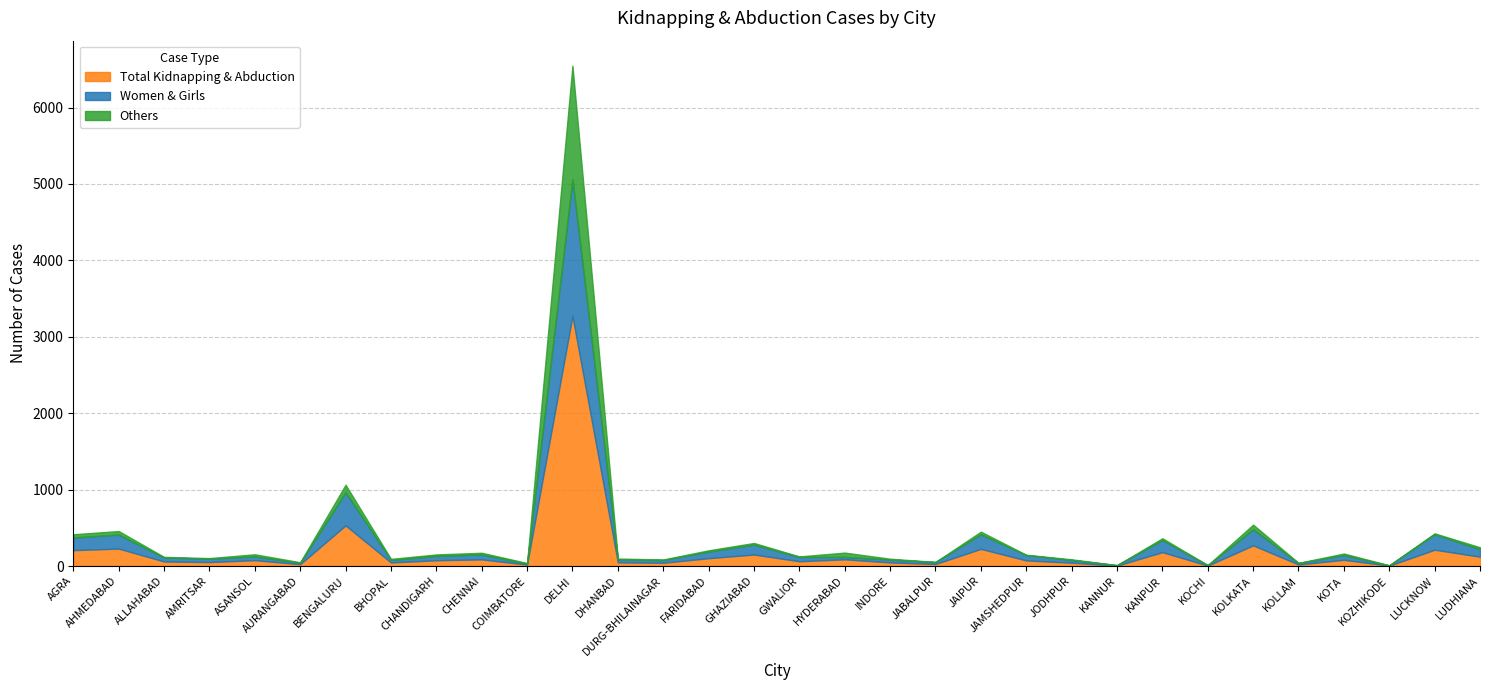

Is it true that Women & Girls equals 65 at CHENNAI?

True